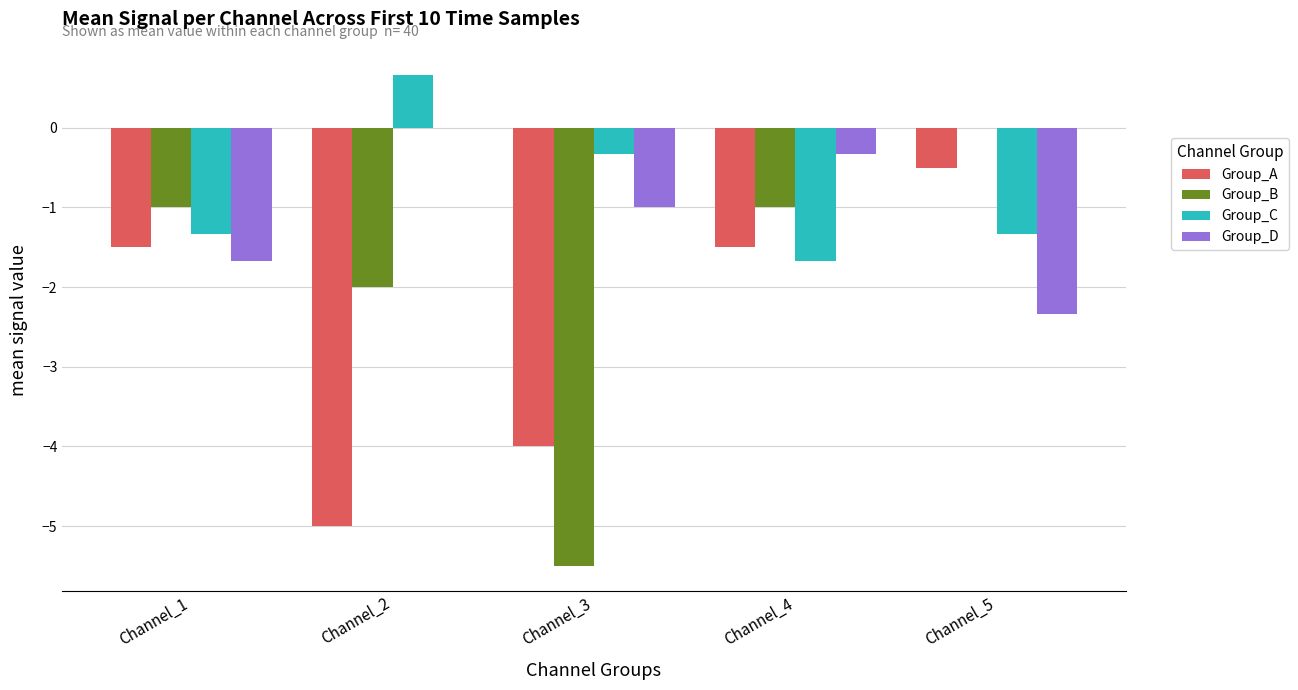

Which series has the largest range (max minus min)?

Group_B